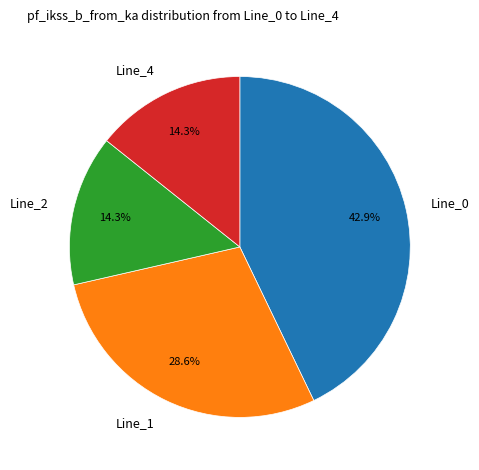

What is the largest slice in the pie chart?

Line_0